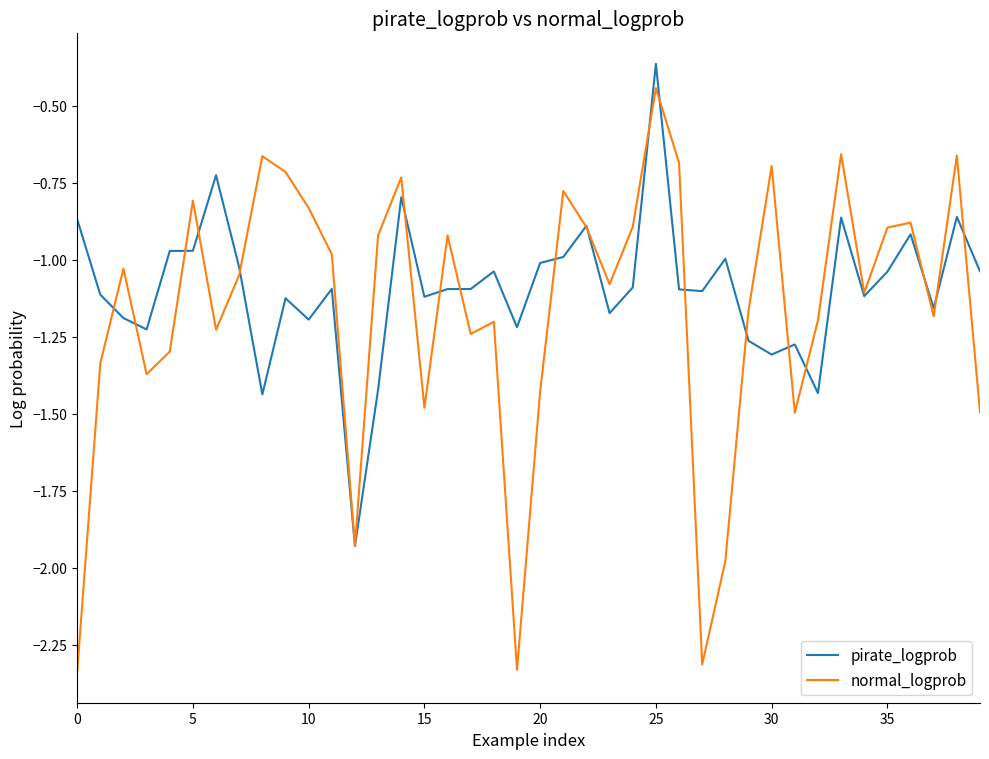

How many categories are shown in the chart?

40